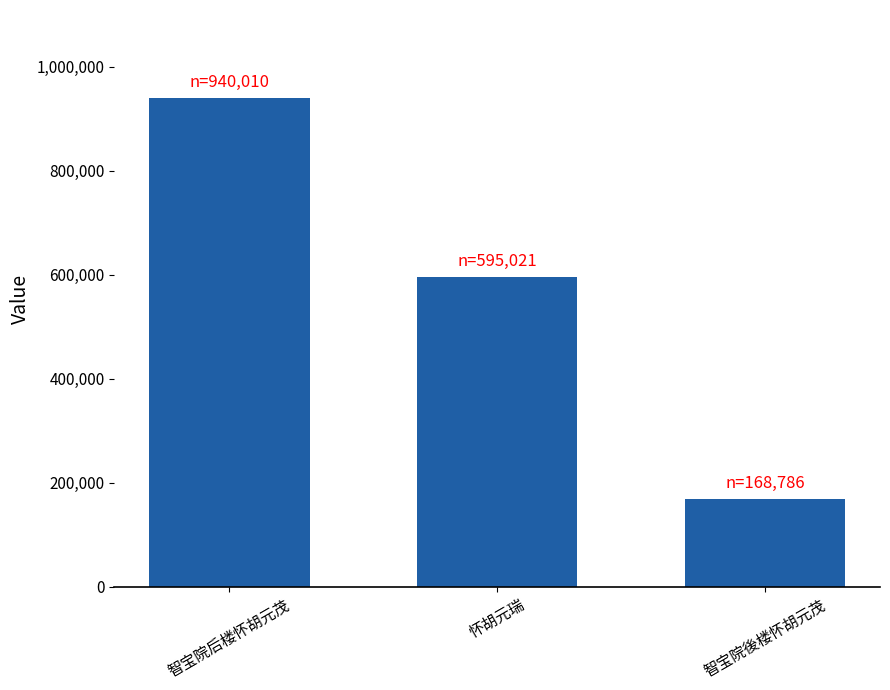

What is the change in value from 智宝院后楼怀胡元茂 to 智宝院後楼怀胡元茂?

-771224